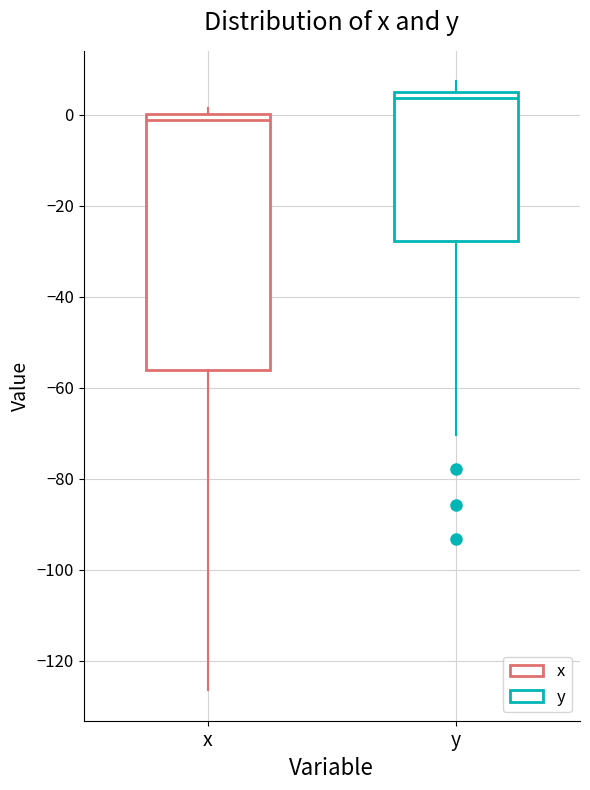

Reading left to right, transcribe this box plot: for each box, give where its median line is, the range the box spans, and where its two whiskers end, as read against the y-axis. The values are not printed on the chart, so give them approximately, as read against the axis.

x: median -2, box -56 to 0, whiskers -126 to 2
y: median 4, box -28 to 6, whiskers -70 to 8